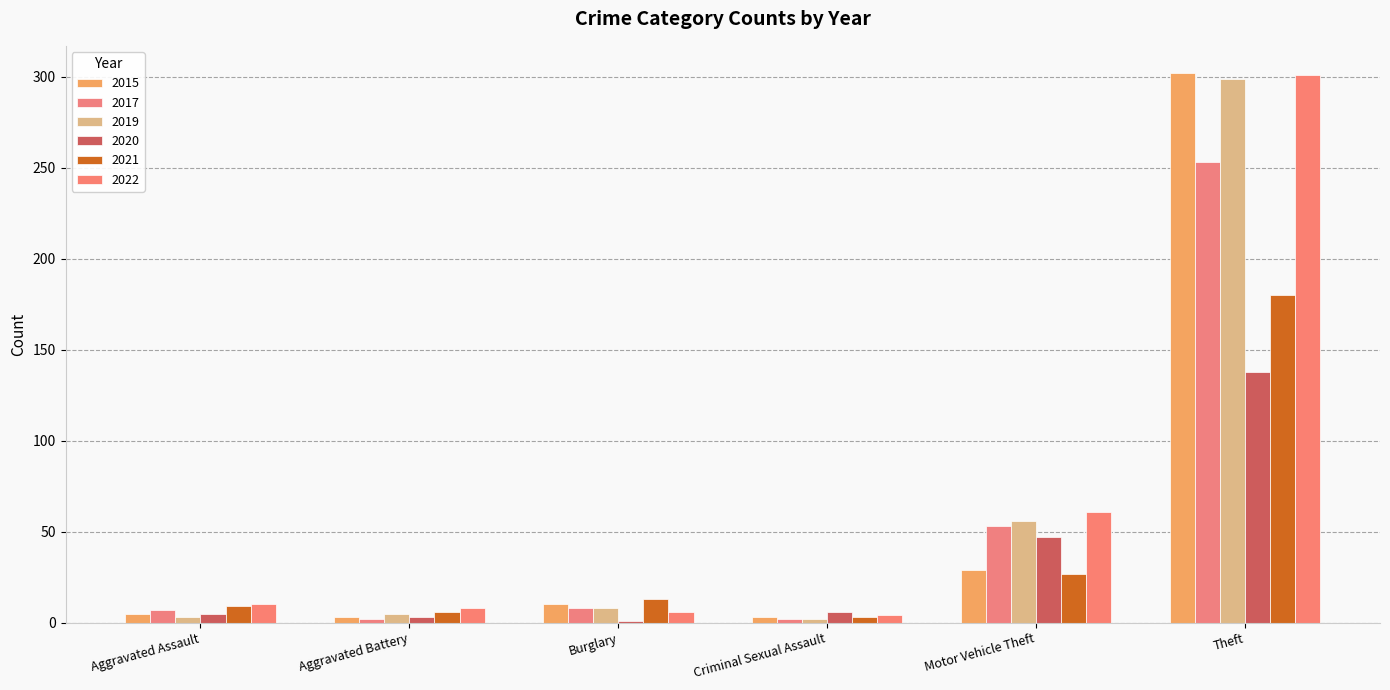

Read the 2019 value at Motor Vehicle Theft, to the nearest 50.

50